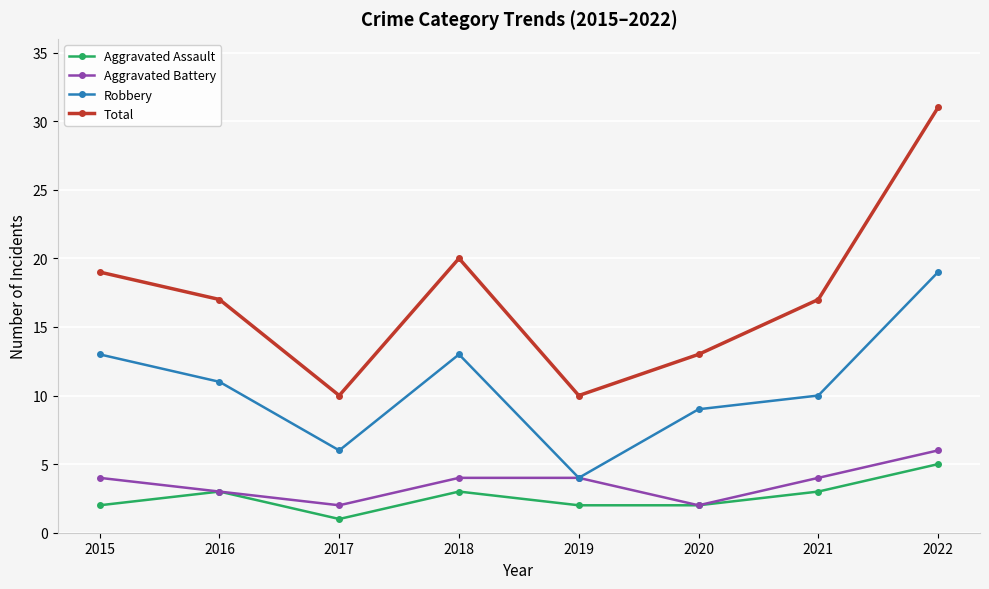

What is the approximate value of Robbery at 2017, to the nearest 5?

5